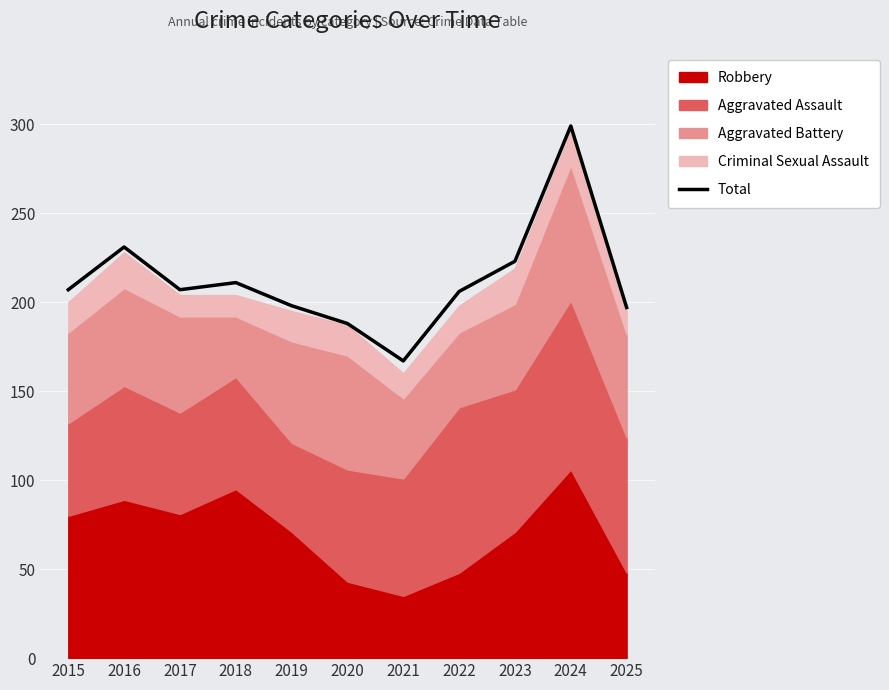

At which category does the data reach its first local valley?

2017